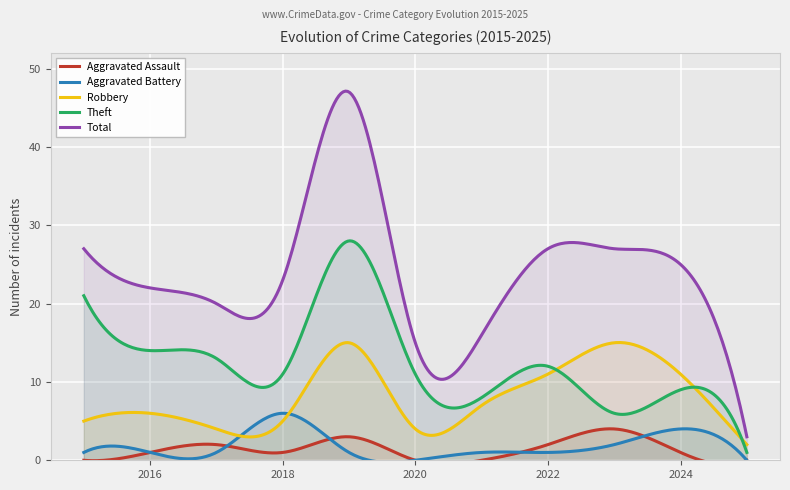

How many values in the Aggravated Assault series exceed 1?

4